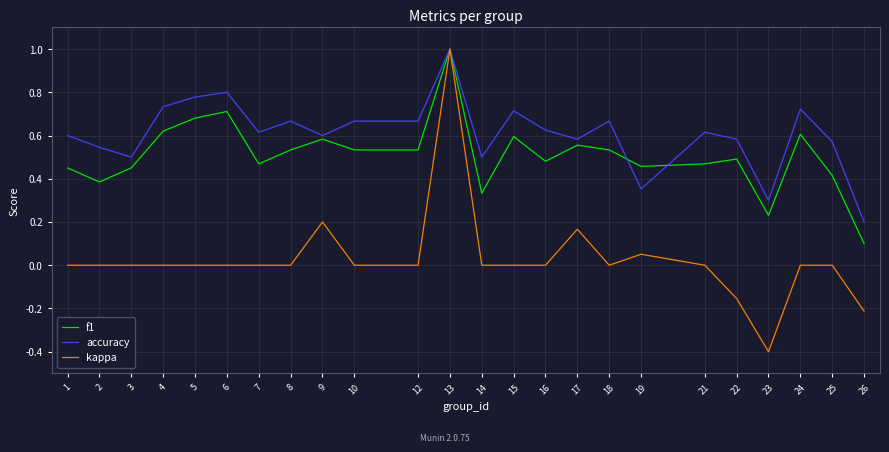

How many lines are shown in the chart?

3